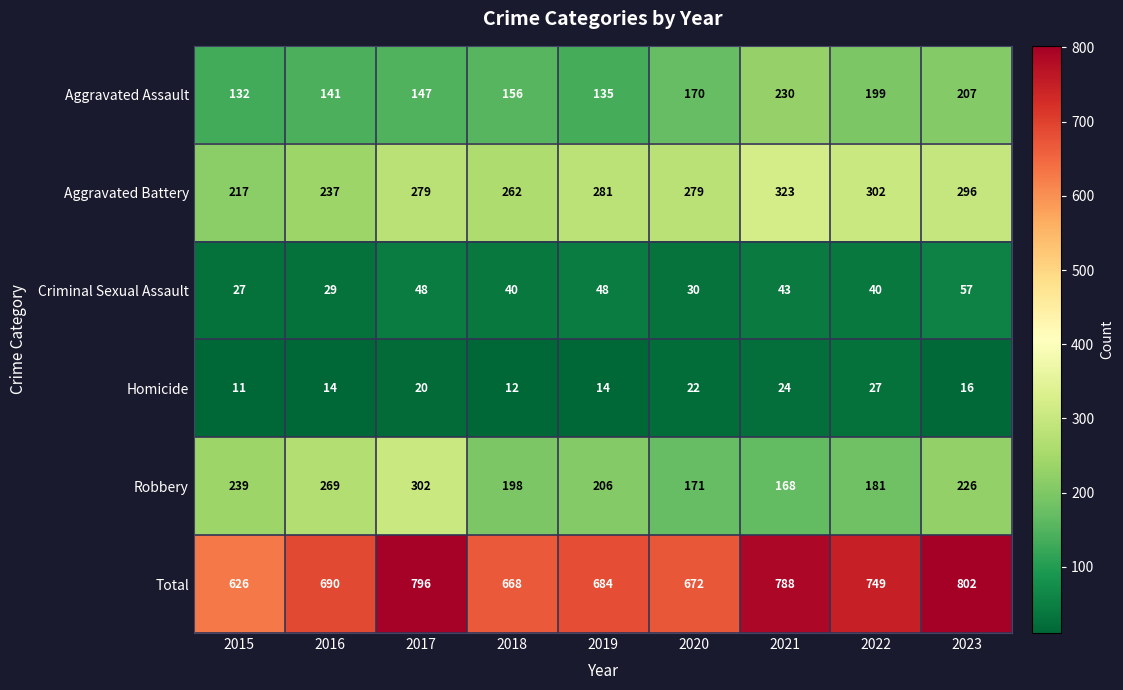

Which label corresponds to the largest value in the chart?

2023